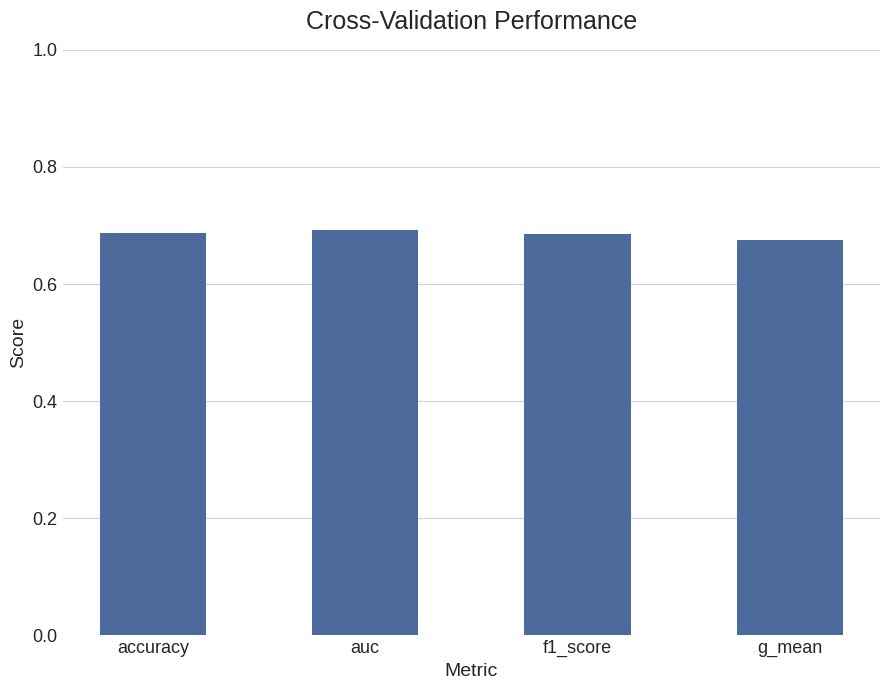

What position from the left is g_mean?

4